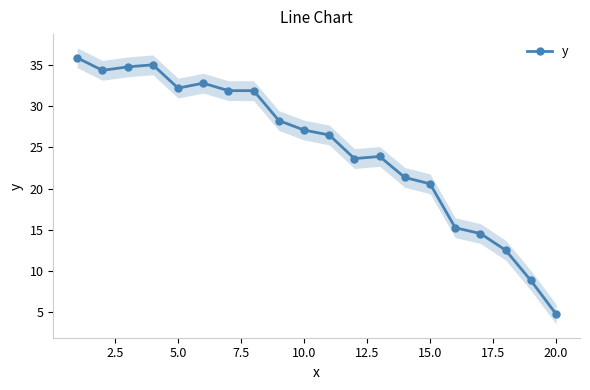

True or false: y has more than 1 points higher than both neighbors.

True